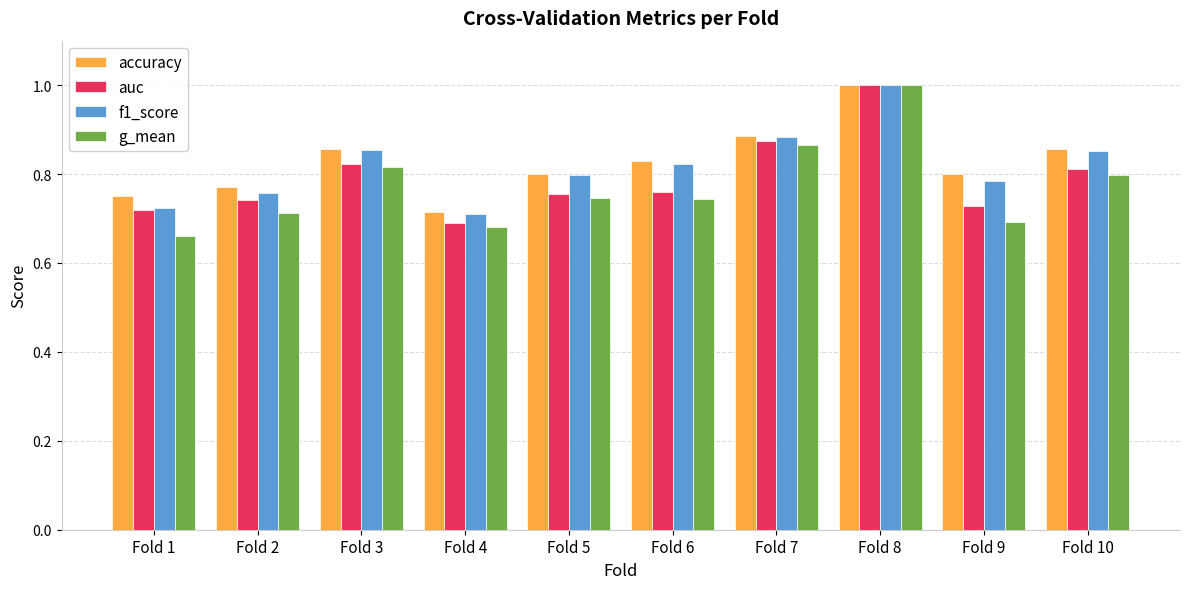

The accuracy series shows 0.8 at Fold 6. True or false?

True